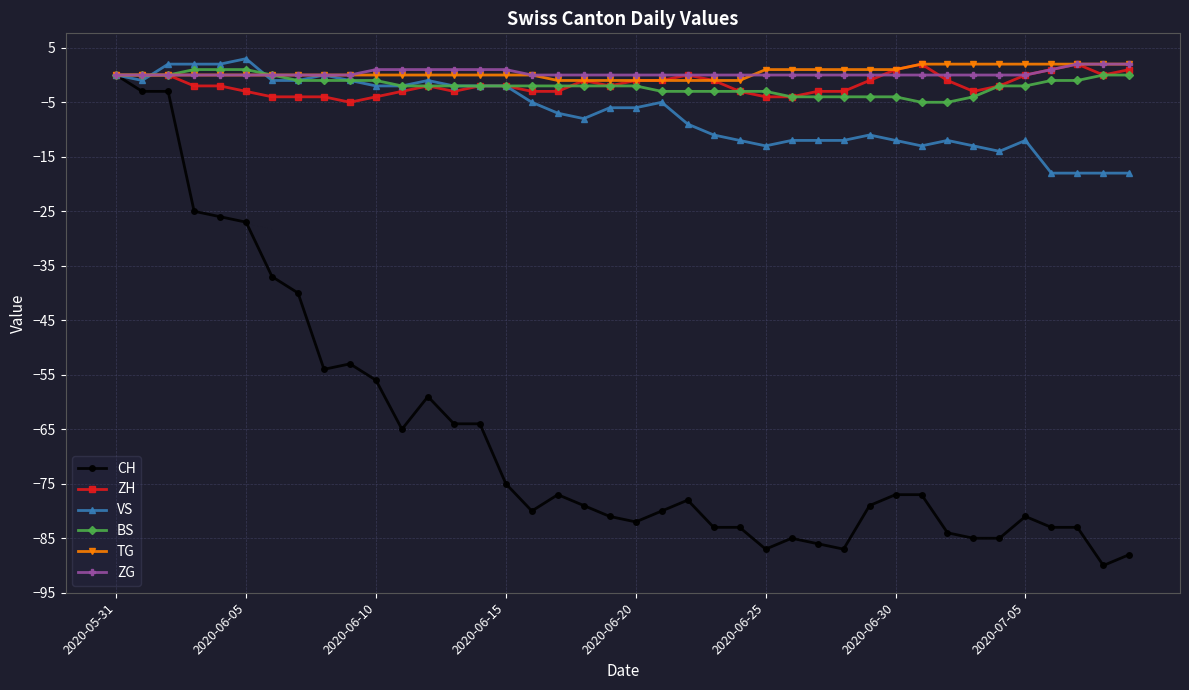

True or false: VS has more than 2 points higher than both neighbors.

True